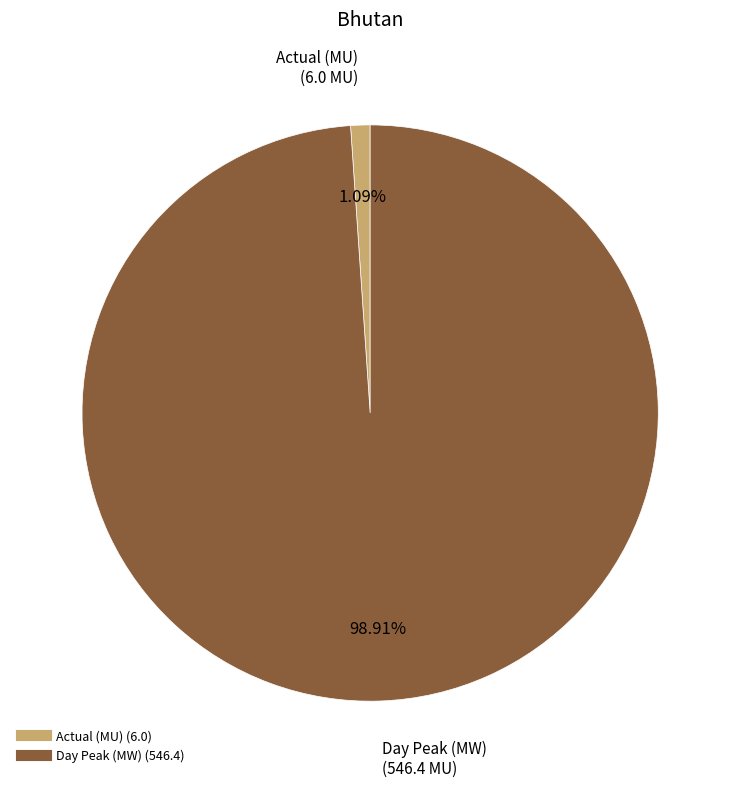

Which has a higher value, Day Peak (MW) or Actual (MU)?

Day Peak (MW)